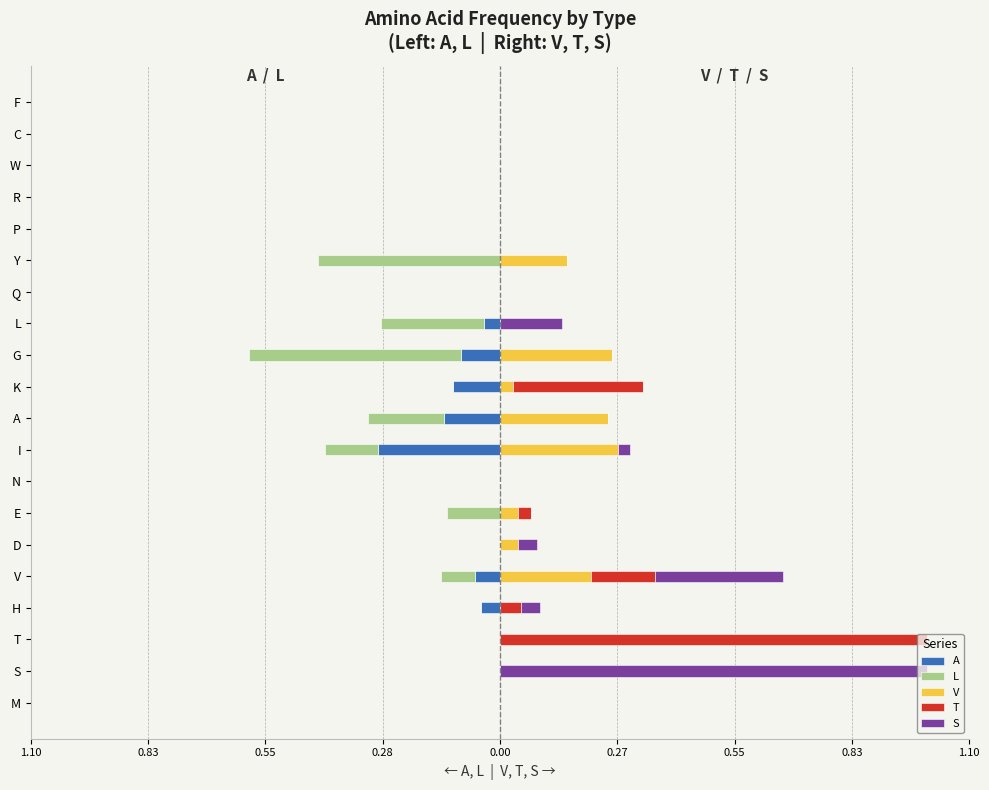

List the series in order of their peak value, lowest first.

A, L, V, T, S